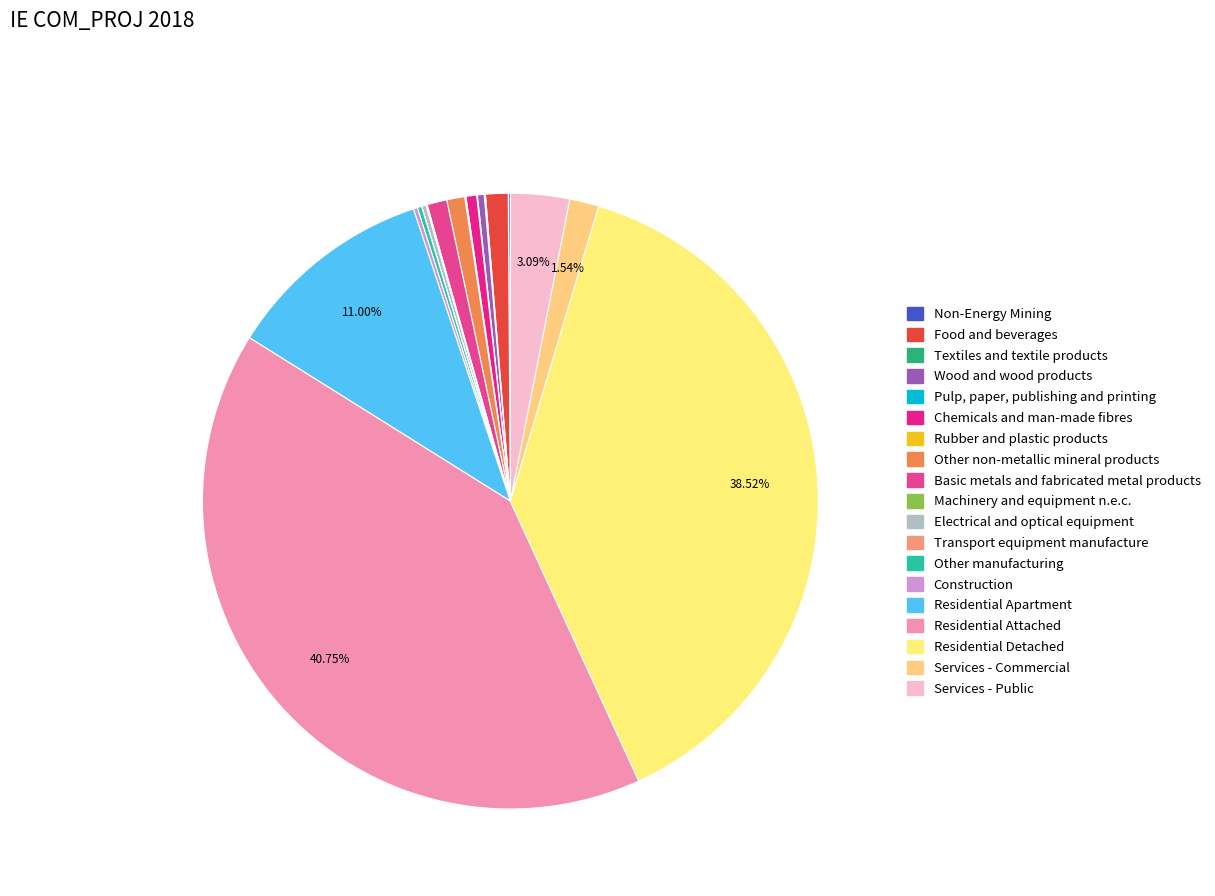

What is the smallest slice in the pie chart?

Transport equipment manufacture